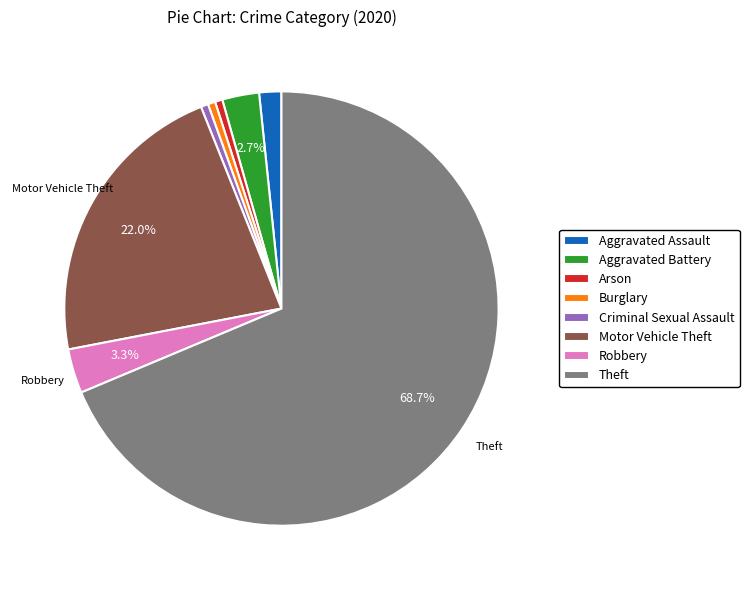

Which category accounts for the majority?

Theft